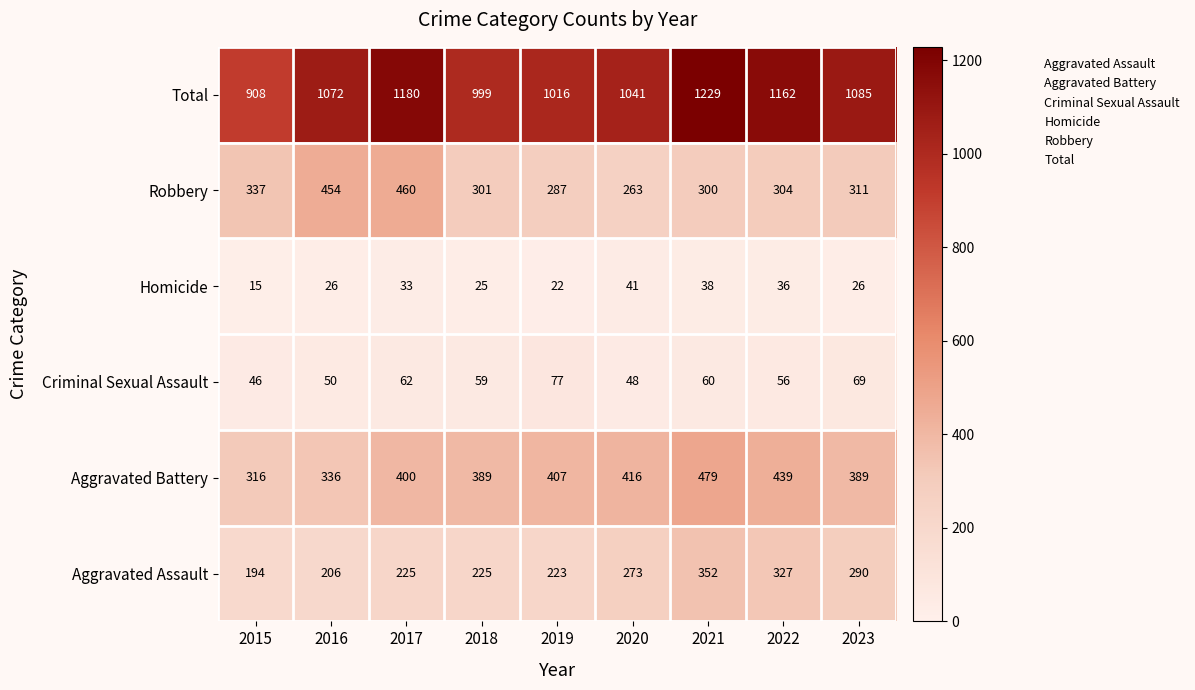

The Aggravated Battery series shows 316 at 2015. True or false?

True